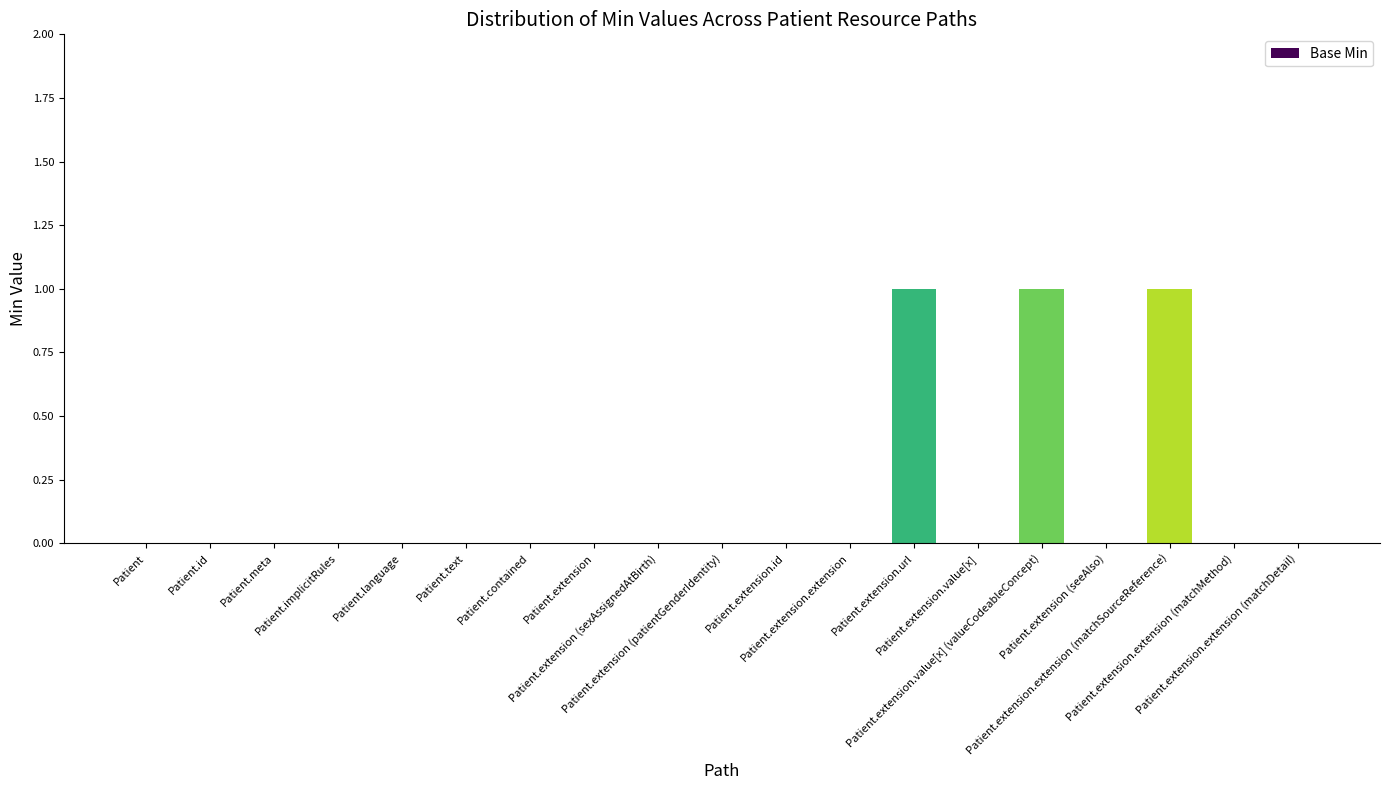

Reading left to right, transcribe all the data shown in this chart.

0	0	0	0	0	0	0	0	0	0	0	0	1	0	1	0	1	0	0